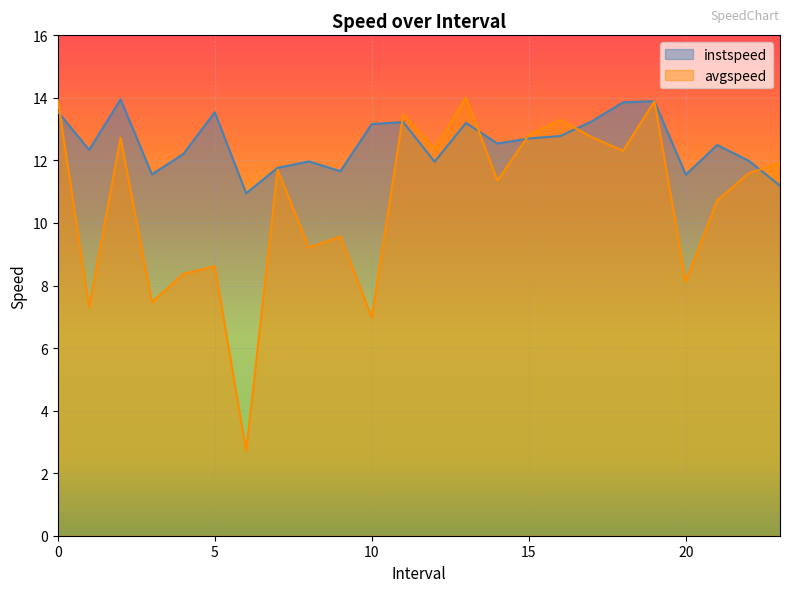

How many data points in avgspeed are above 11?

14